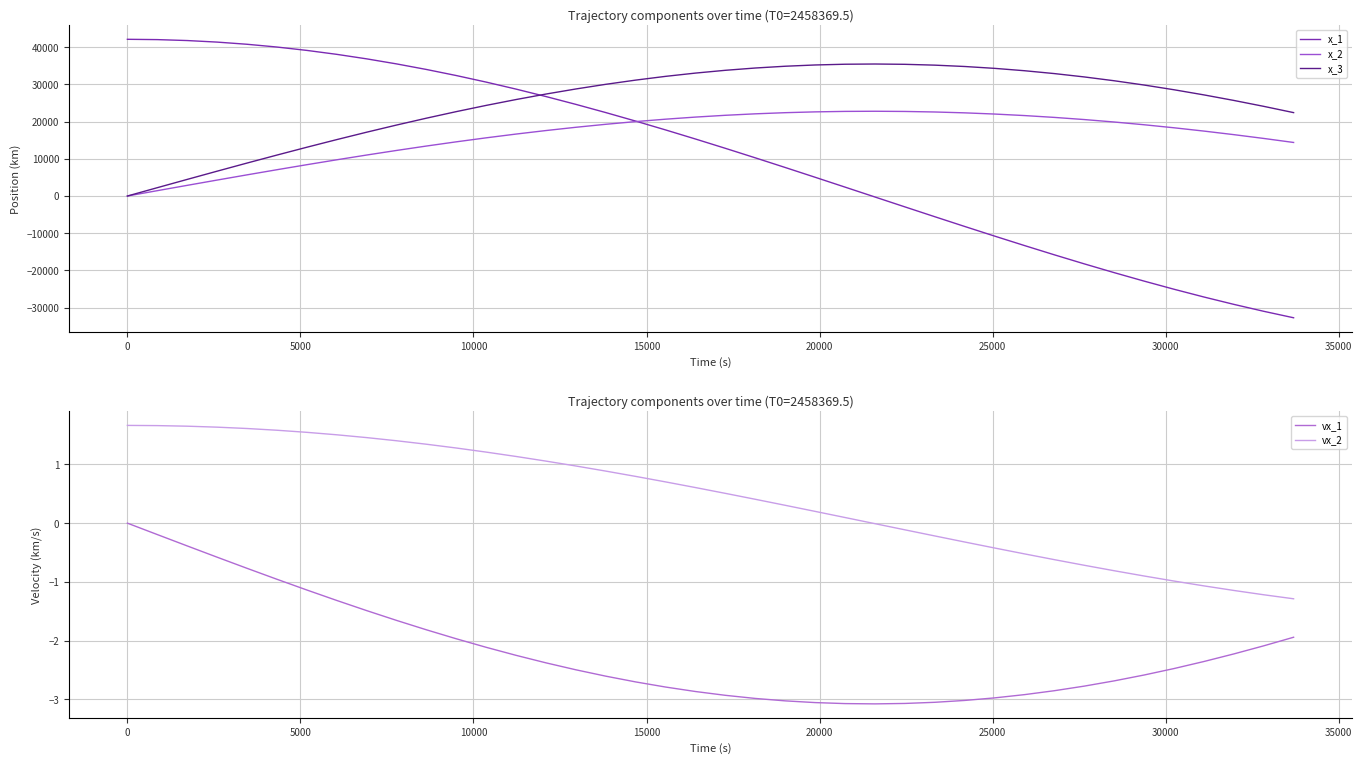

True or false: vx_2 and vx_1 intersect in this chart.

False